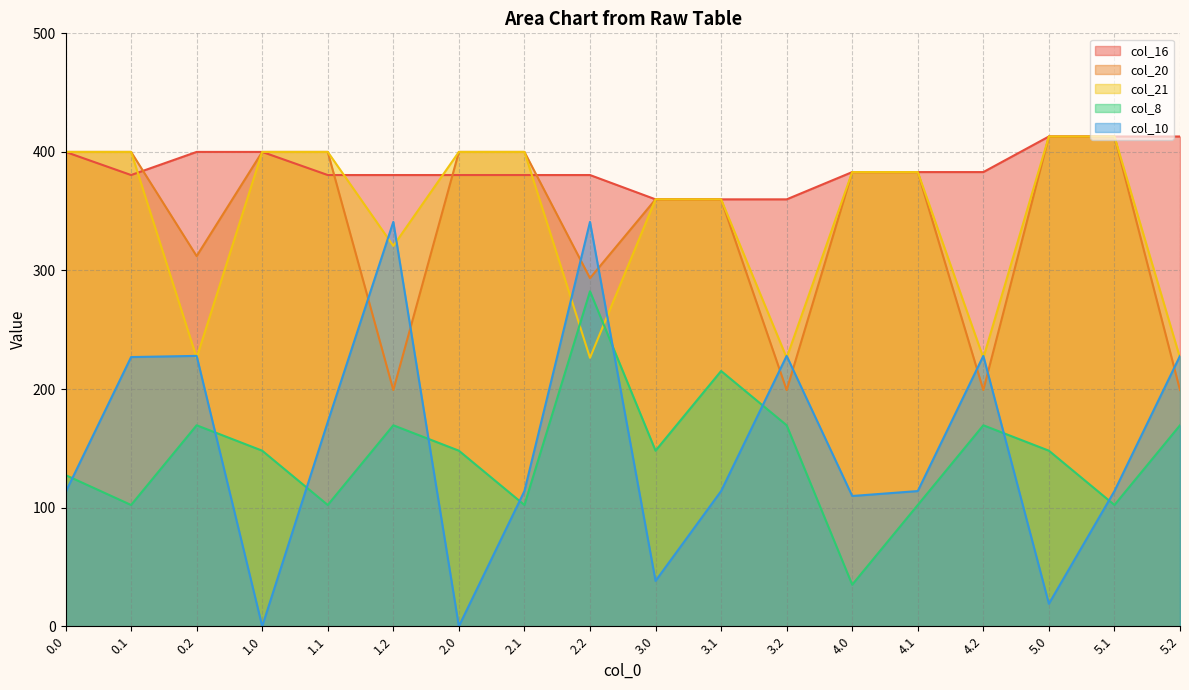

What is the greatest value displayed?

413.0